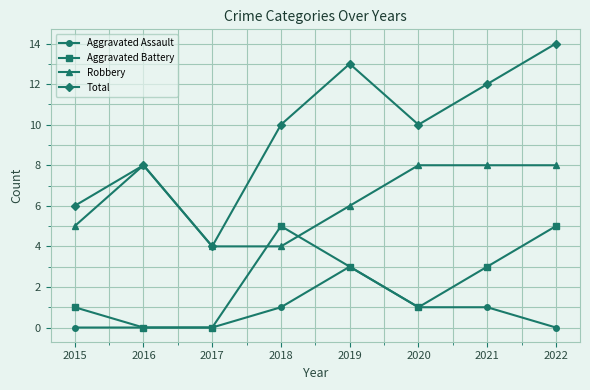

Count the Robbery values in the range 5 to 8.

6